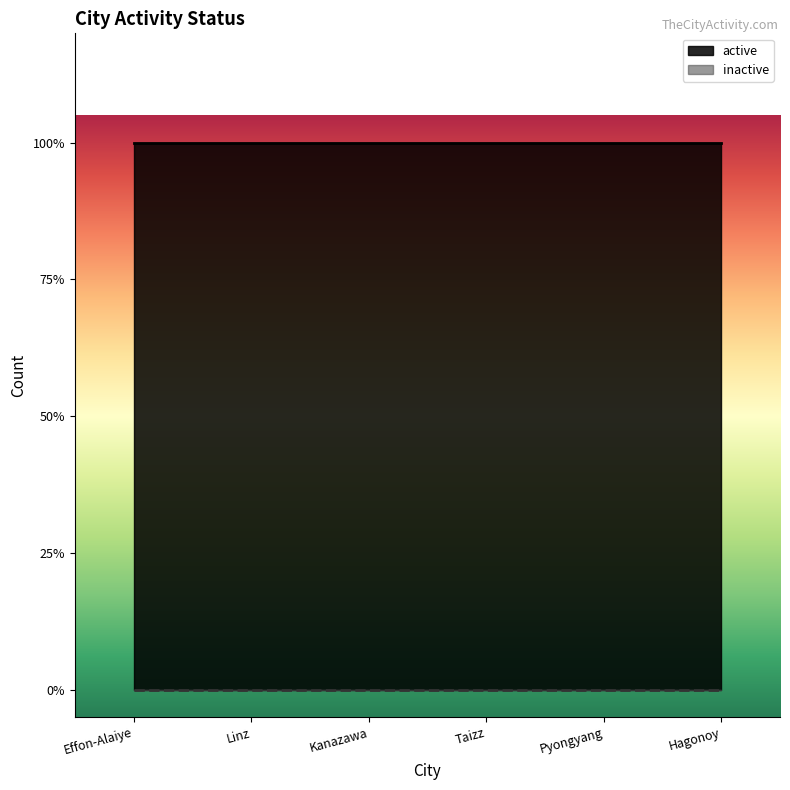

Is it true that inactive equals 0 at Hagonoy?

True